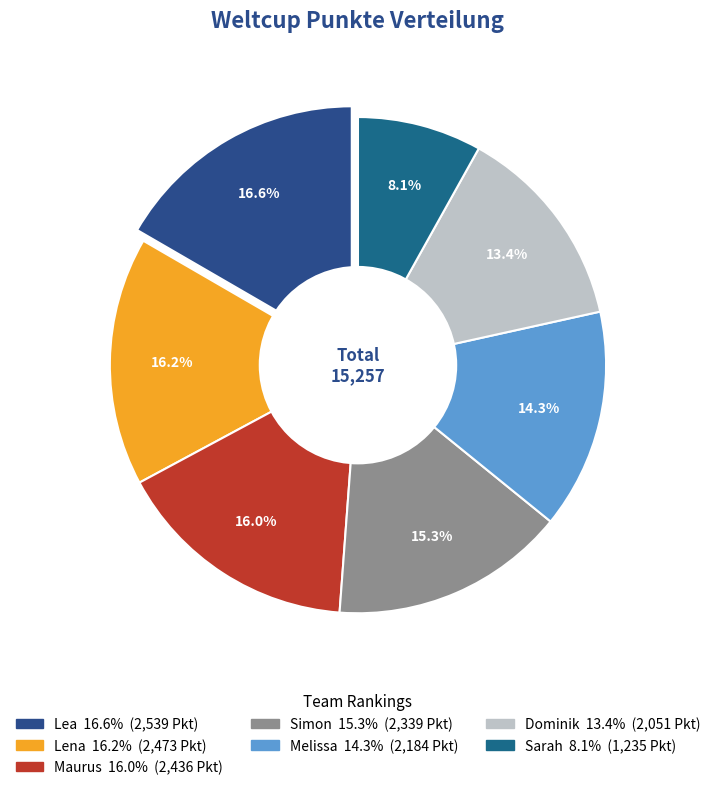

What is the change in value from Lea to Maurus?

-103